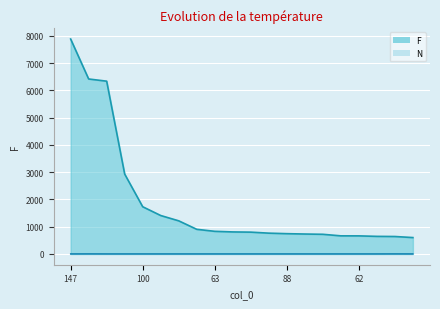

What is the sum of the N values at 88 and 36?

3